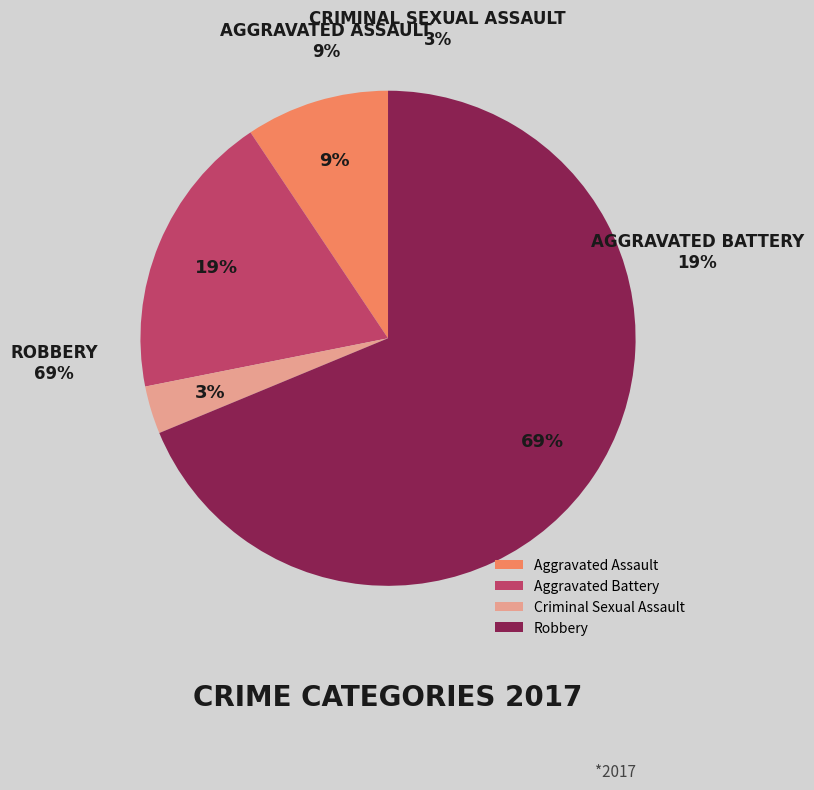

What portion of the pie excludes Robbery?

31.2%